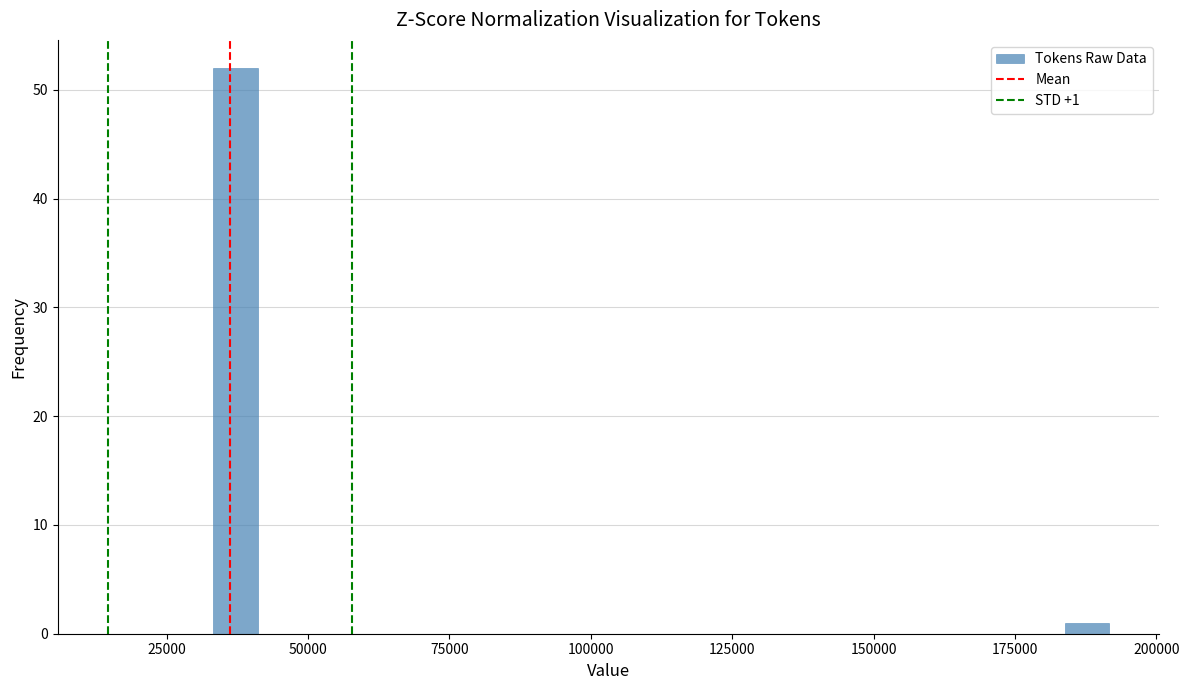

Read against the x-axis, roughly where is the centre of the tallest bar?

35000